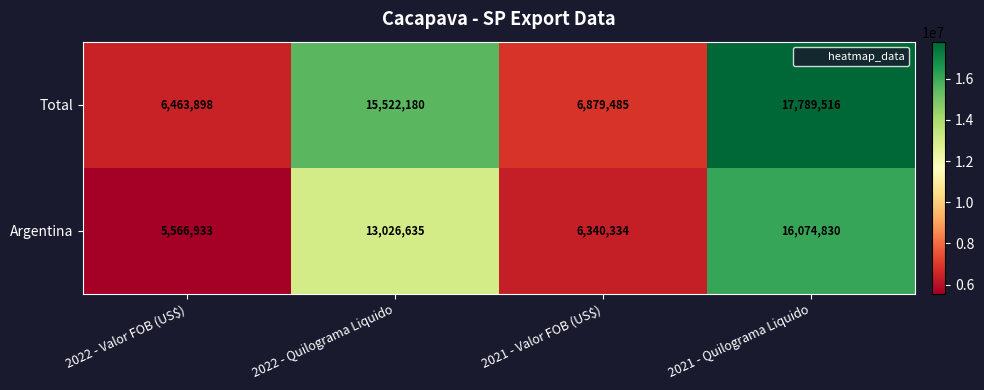

Where is Argentina nearest to the value 10820881?

2022 - Quilograma Liquido